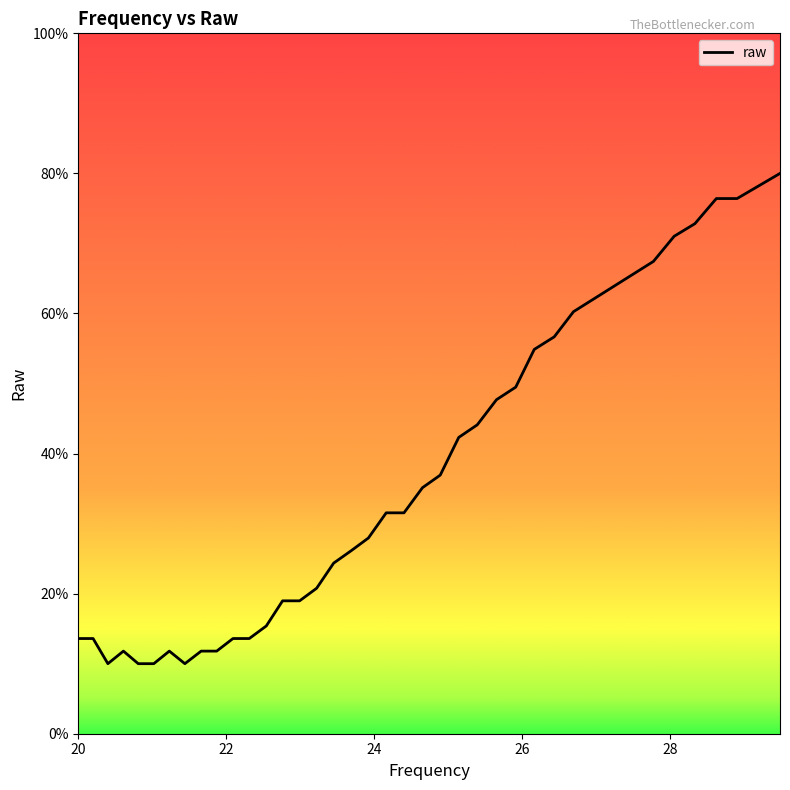

Does the chart display data point markers on the line(s)?

No